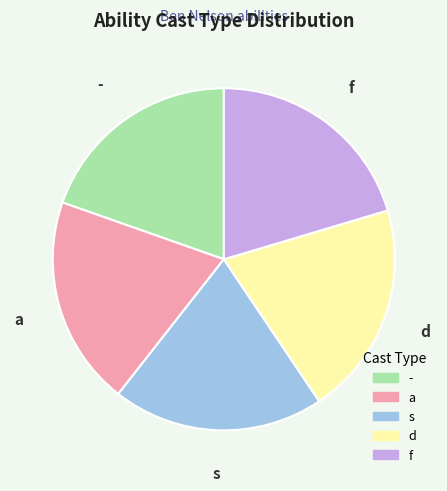

Is the sum of a and d greater than half?

No